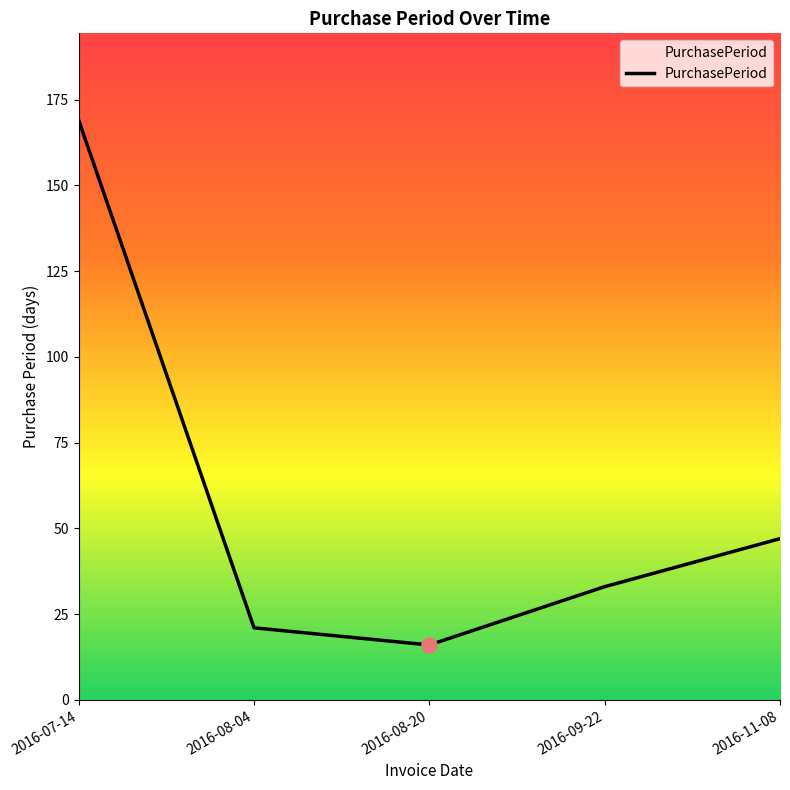

What is the ratio of the value at 2016-08-20 to the value at 2016-09-22?

0.5